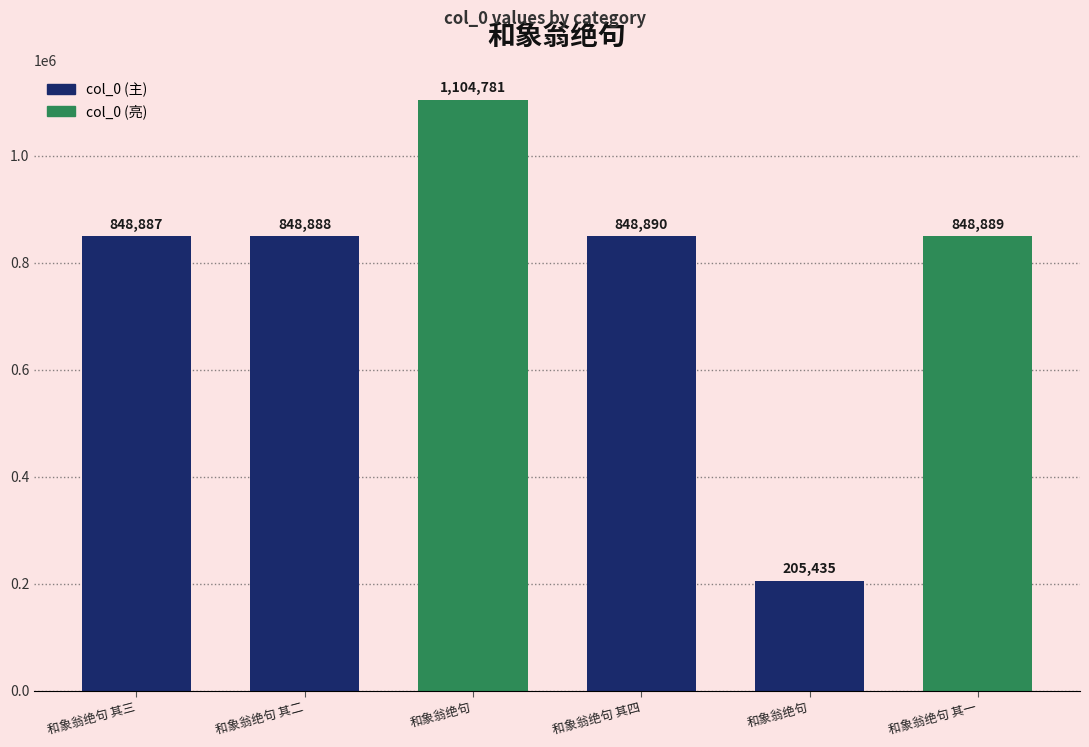

What is the value of the 3rd bar from the left?

1104781